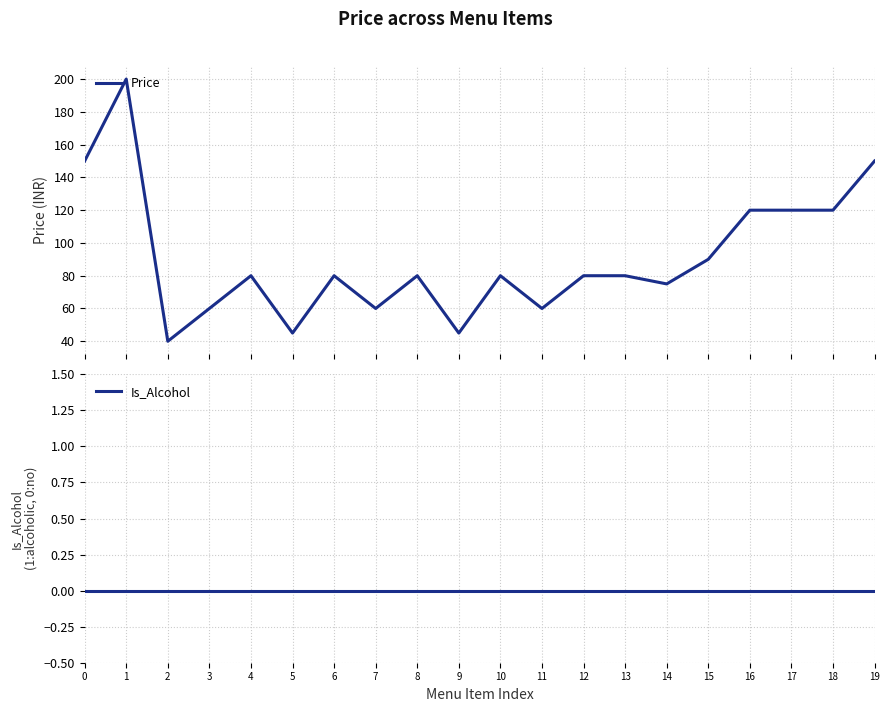

True or false: Price and Is_Alcohol cross at least once.

False